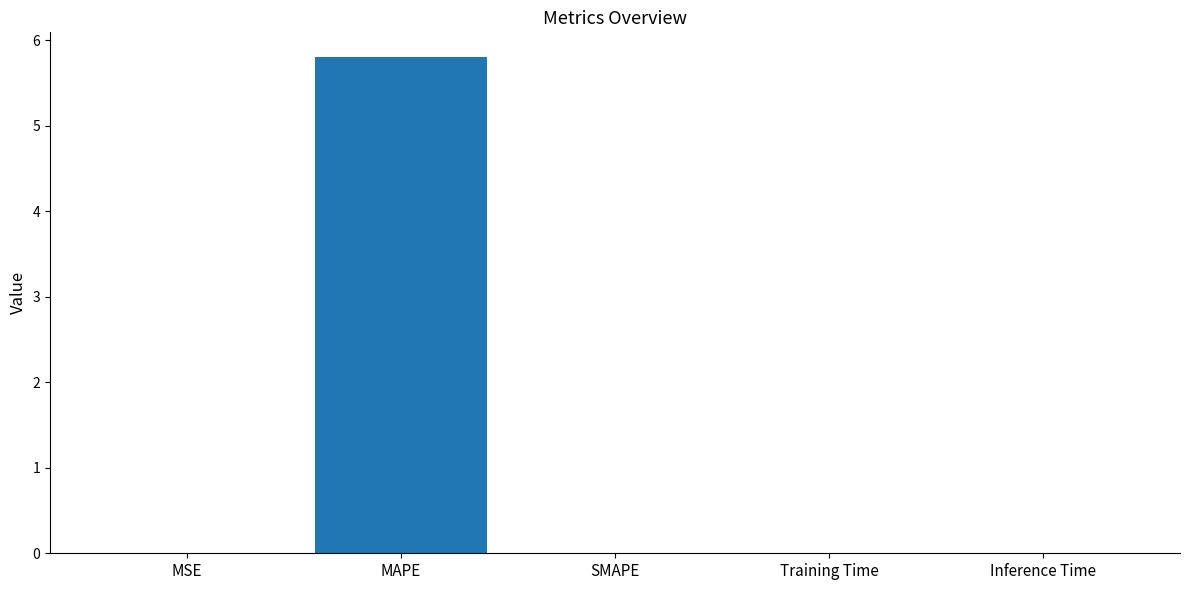

What is the difference between the values at MAPE and MSE?

5.8